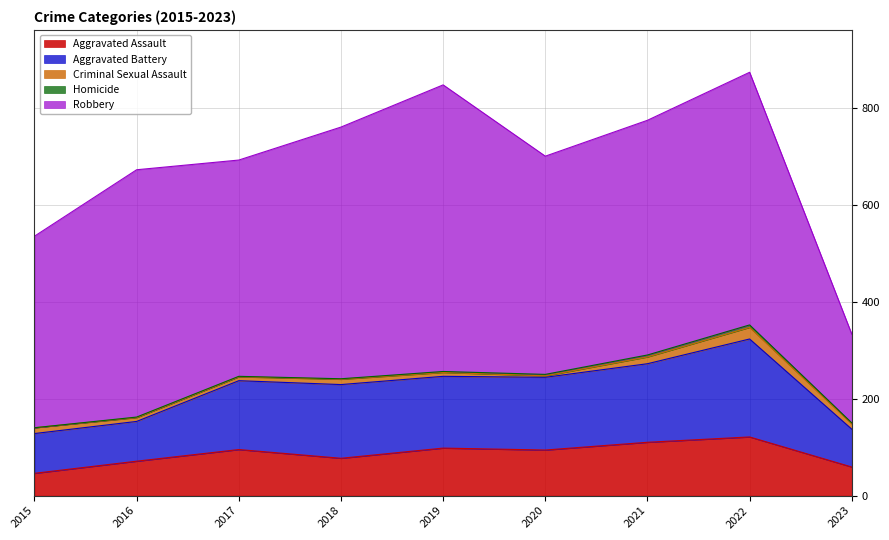

Between 2015 and 2016, which series saw the biggest shift?

Robbery